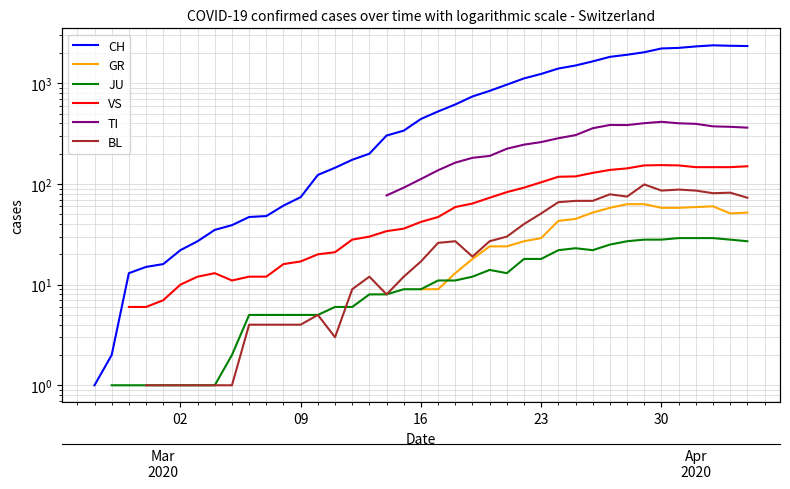

How many data points in JU are above 9?

19